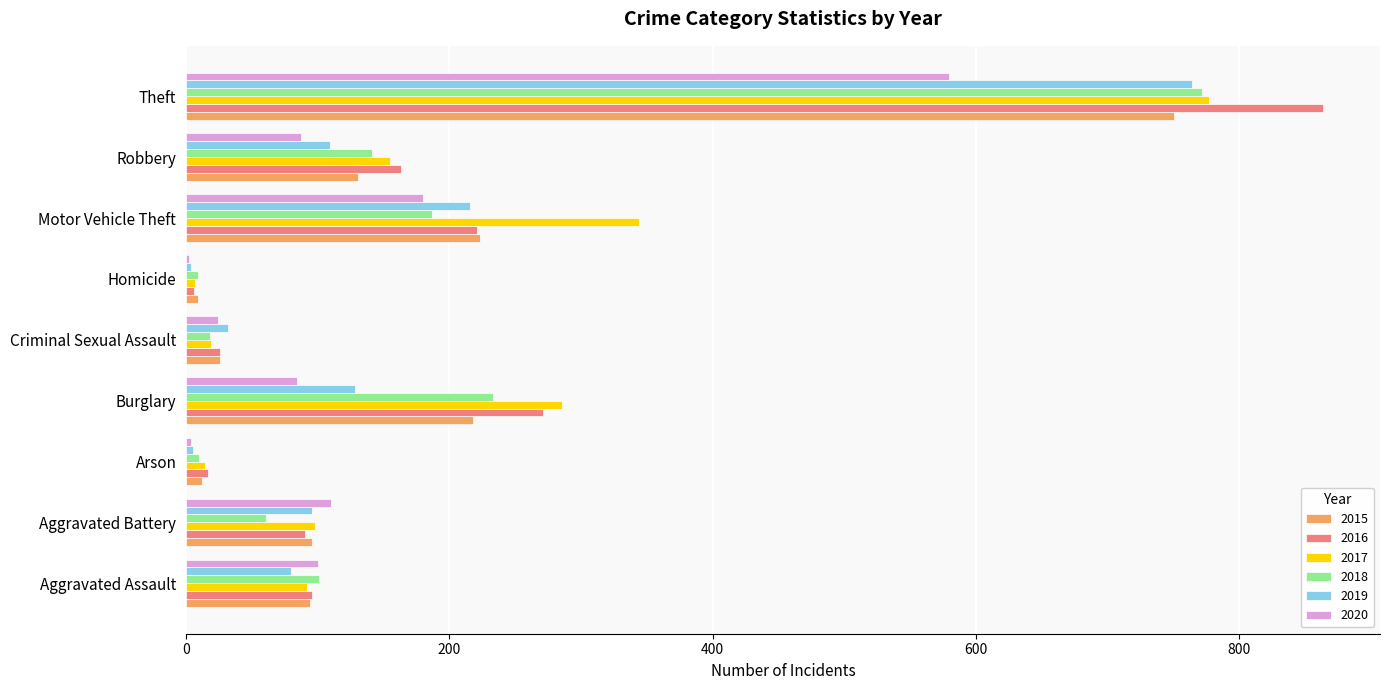

How many data points does each series have?

9